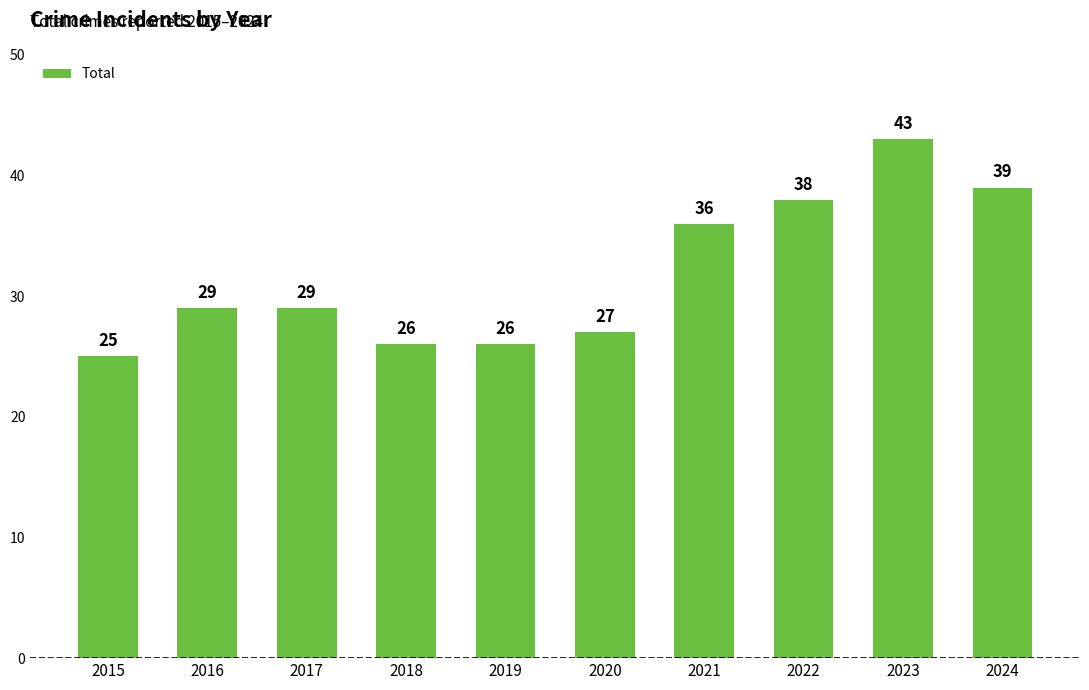

What is the minimum value shown in the chart?

25